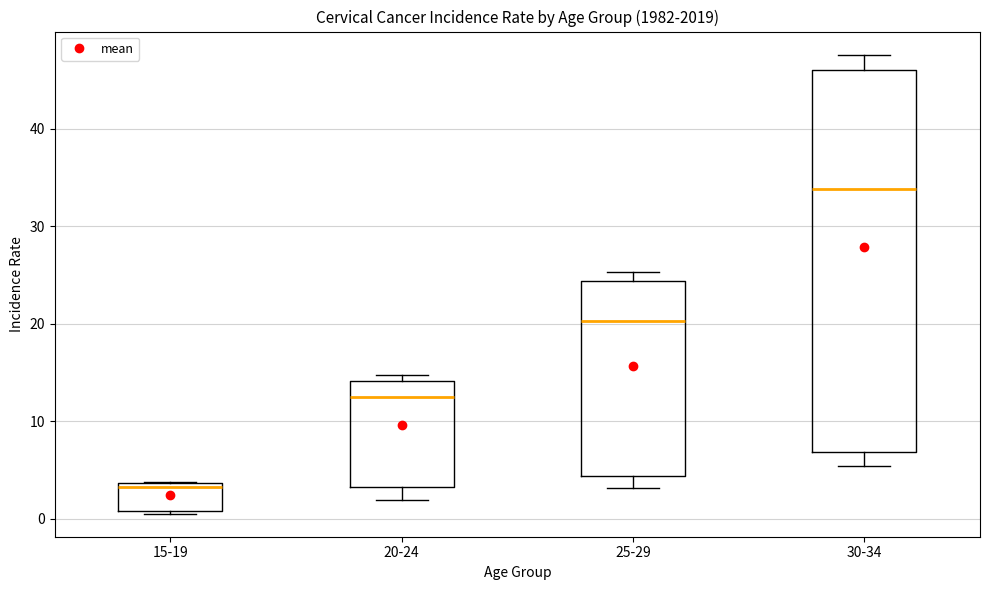

Where is the lower edge of the box for 25-29 on the y-axis? The values are not printed on the chart, so give them approximately, as read against the axis.

4